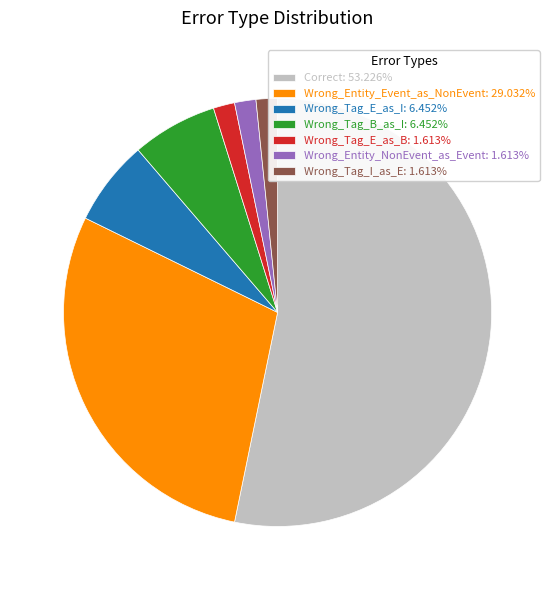

What is the ratio of the value at Wrong_Tag_I_as_E: 1.613% to the value at Wrong_Tag_E_as_B: 1.613%?

1.0